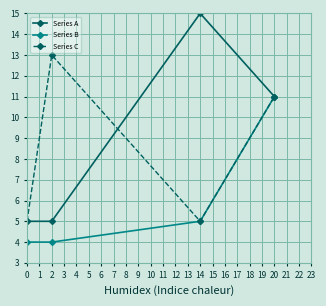

What is the value of the Series A point at the 2nd from the left?

5